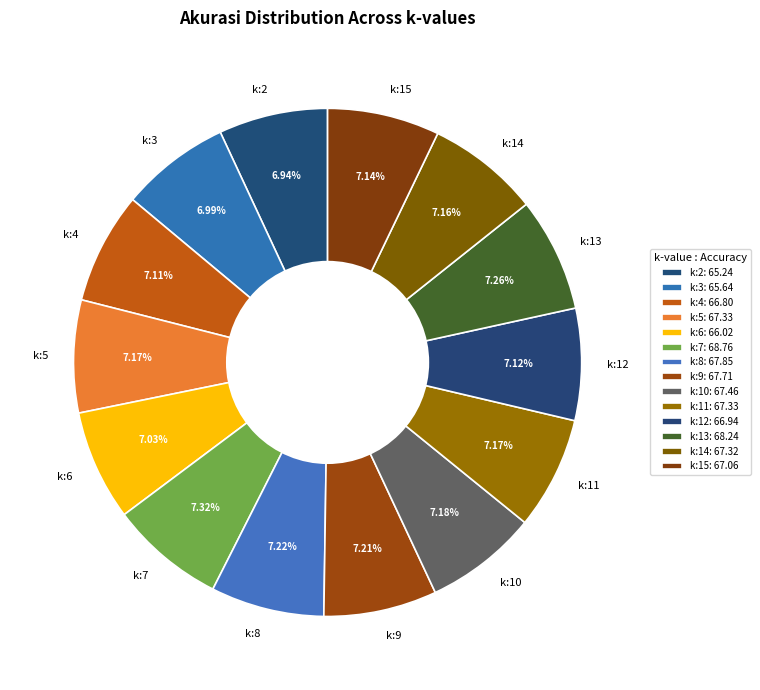

What percentage is the k:12 slice, to the nearest percent?

7%